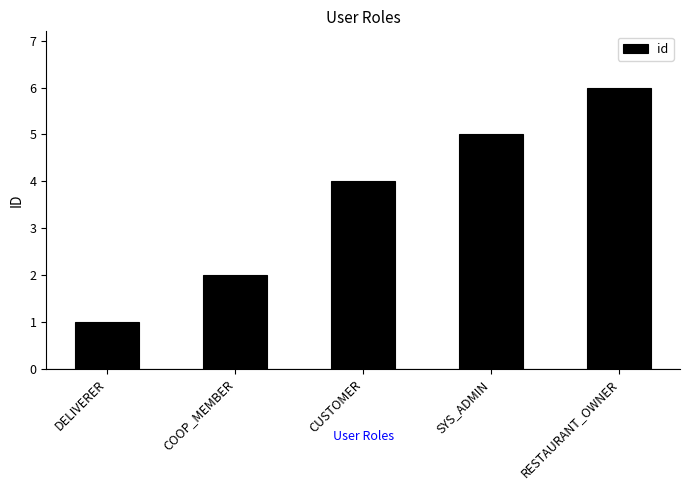

What is the change in value from COOP_MEMBER to CUSTOMER?

+2